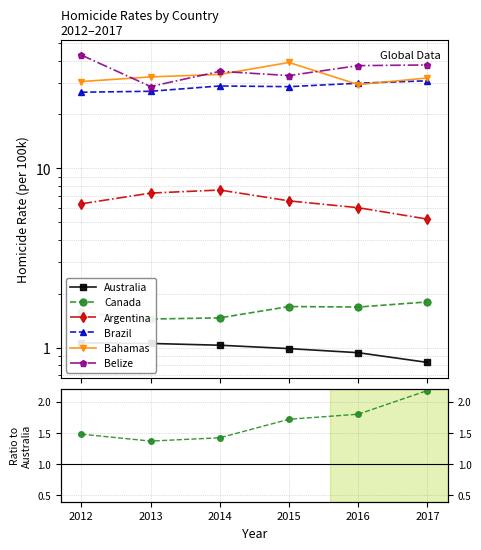

What is the lowest value of the Belize series?

27.2